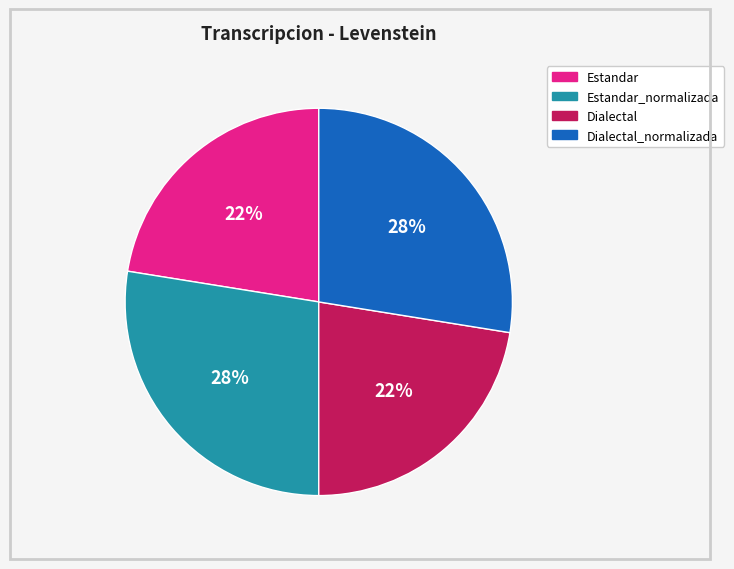

What percentage is the Estandar slice, to the nearest percent?

22%